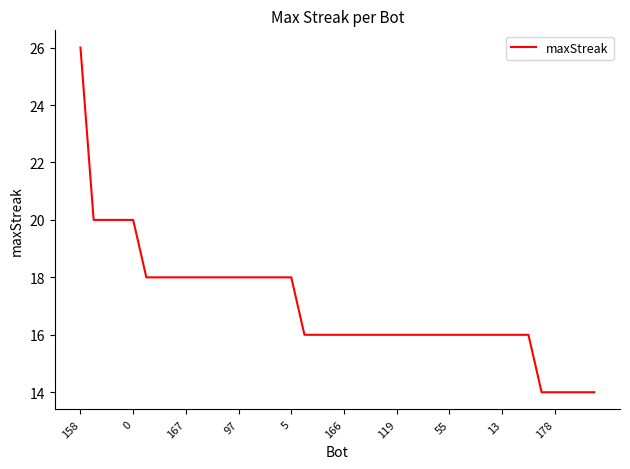

What is the maximum value shown in the chart?

26